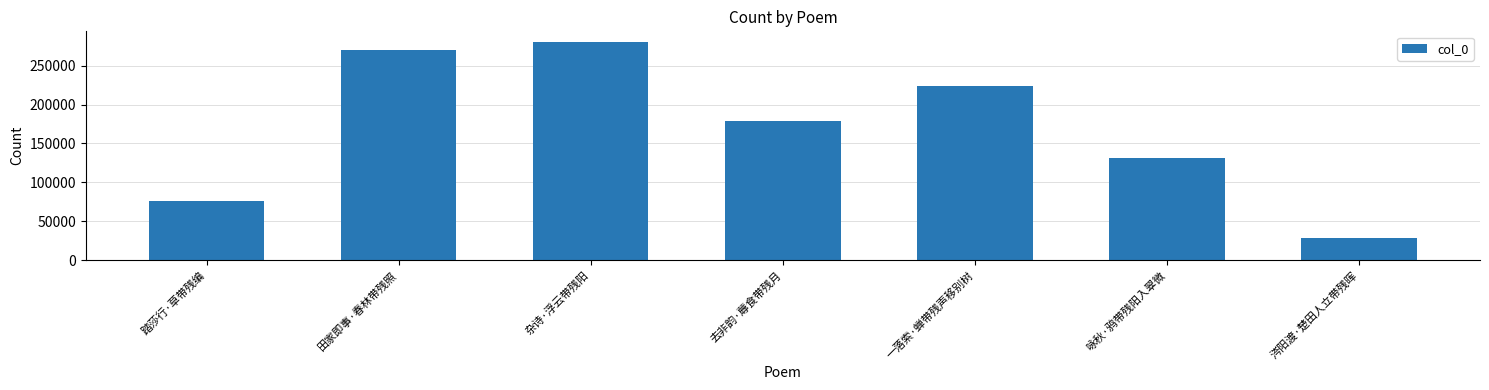

Count the number of categories in the chart.

7